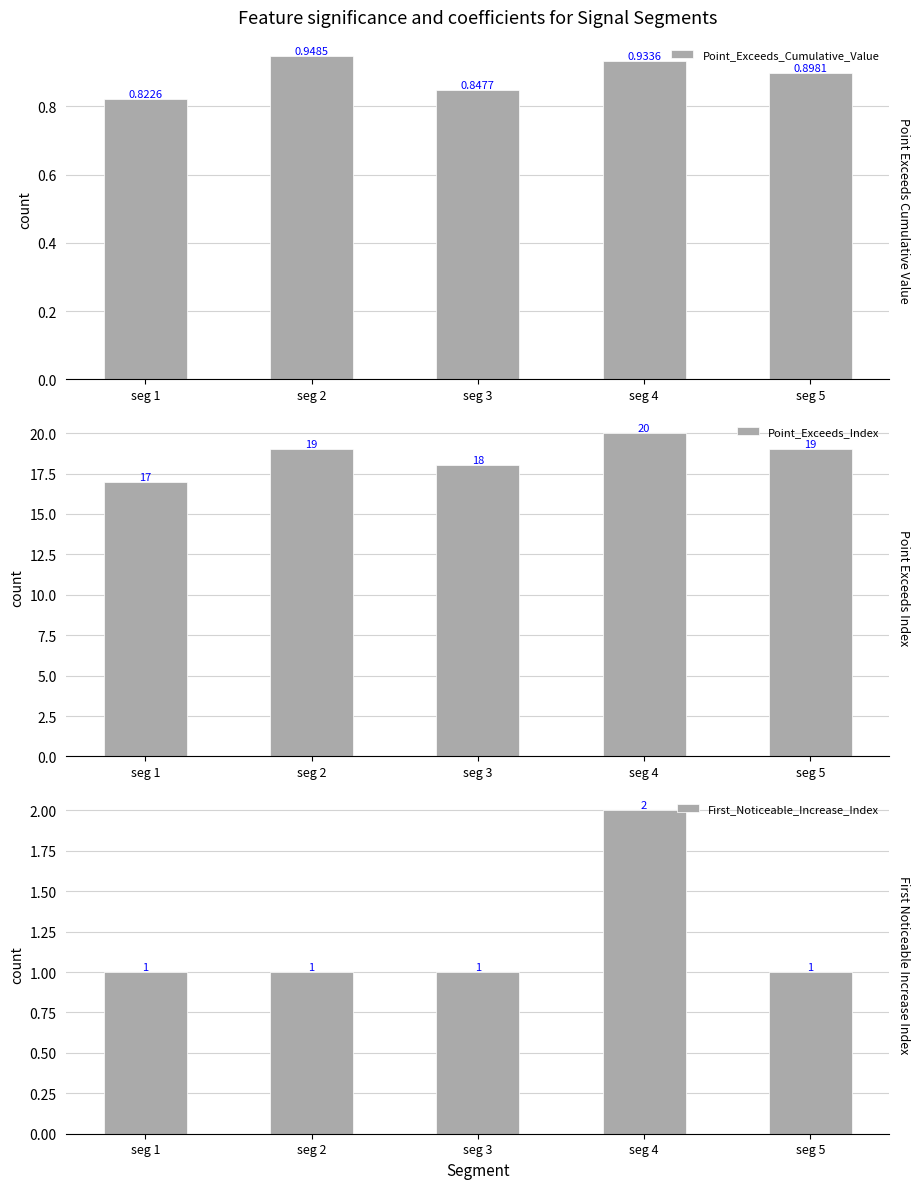

Count the number of data series in this chart.

3